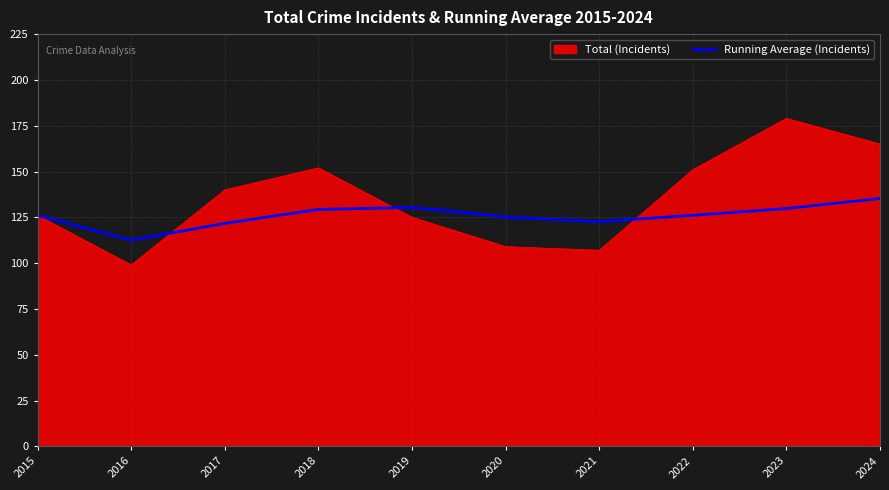

Which series has the largest total across all categories?

Total (Incidents)